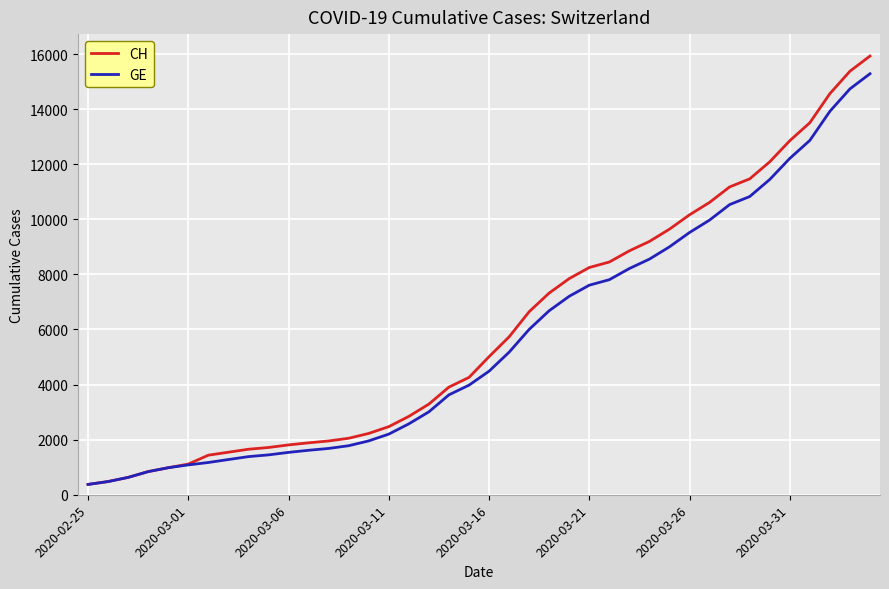

How many lines are shown in the chart?

2